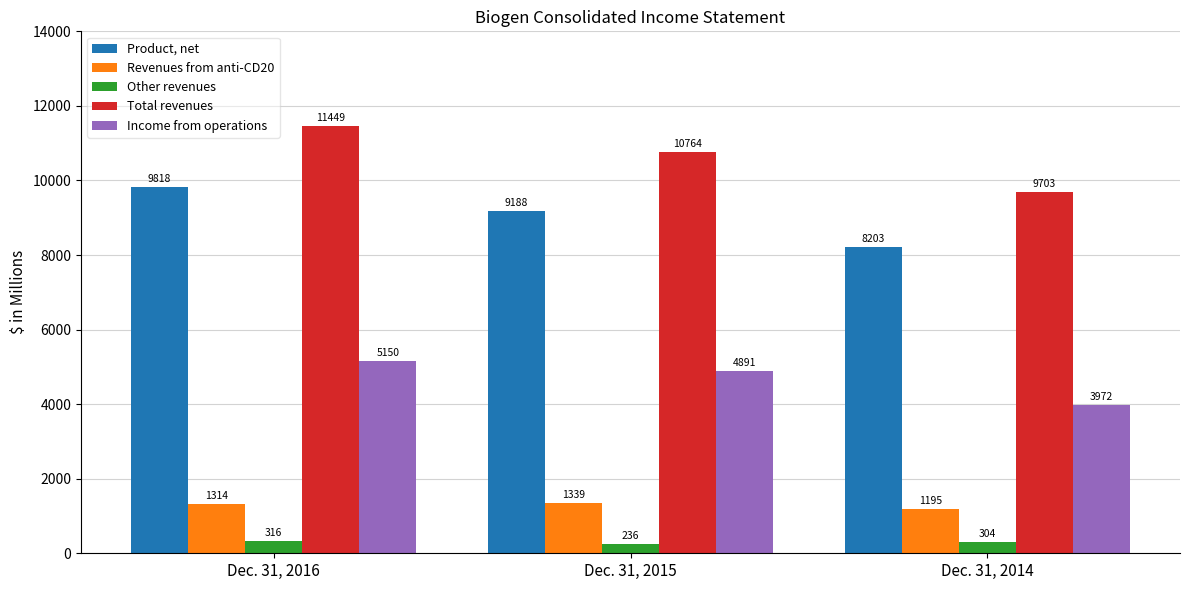

How many bars are there in each group?

5